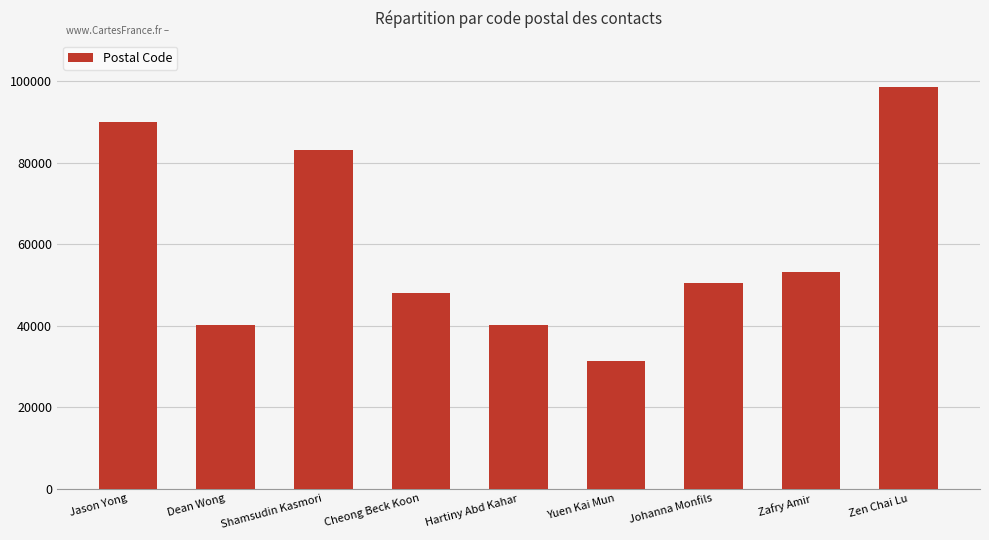

Which label corresponds to the largest value in the chart?

Zen Chai Lu